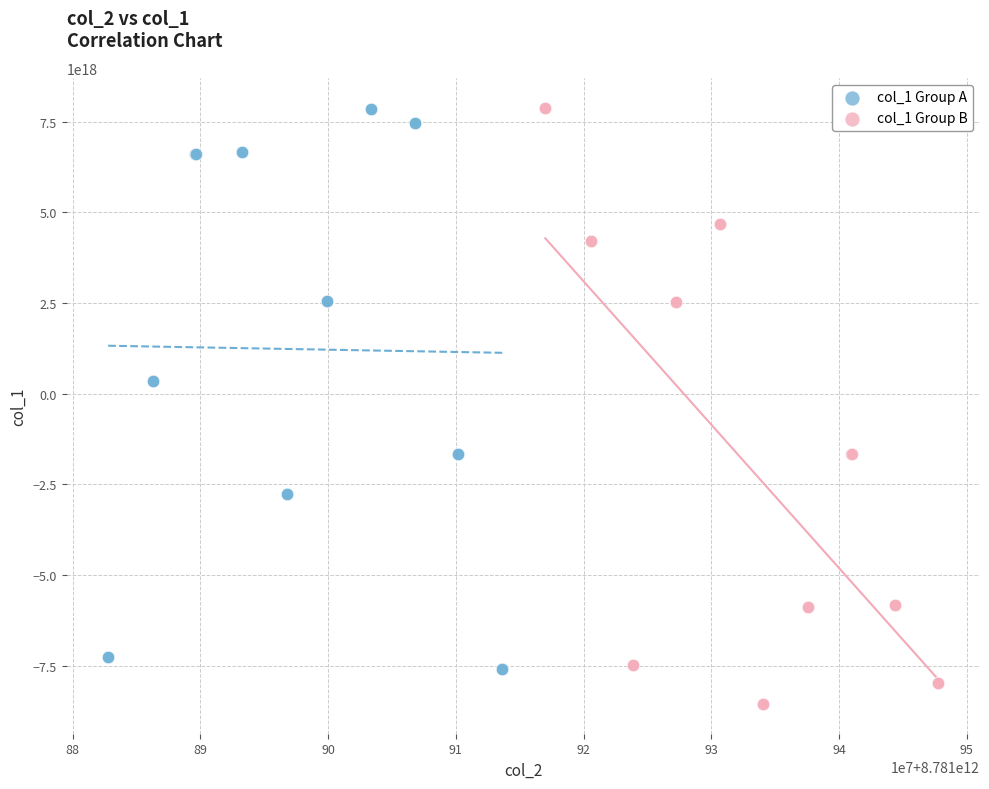

Which series has the widest spread of Y values?

col_1 Group B